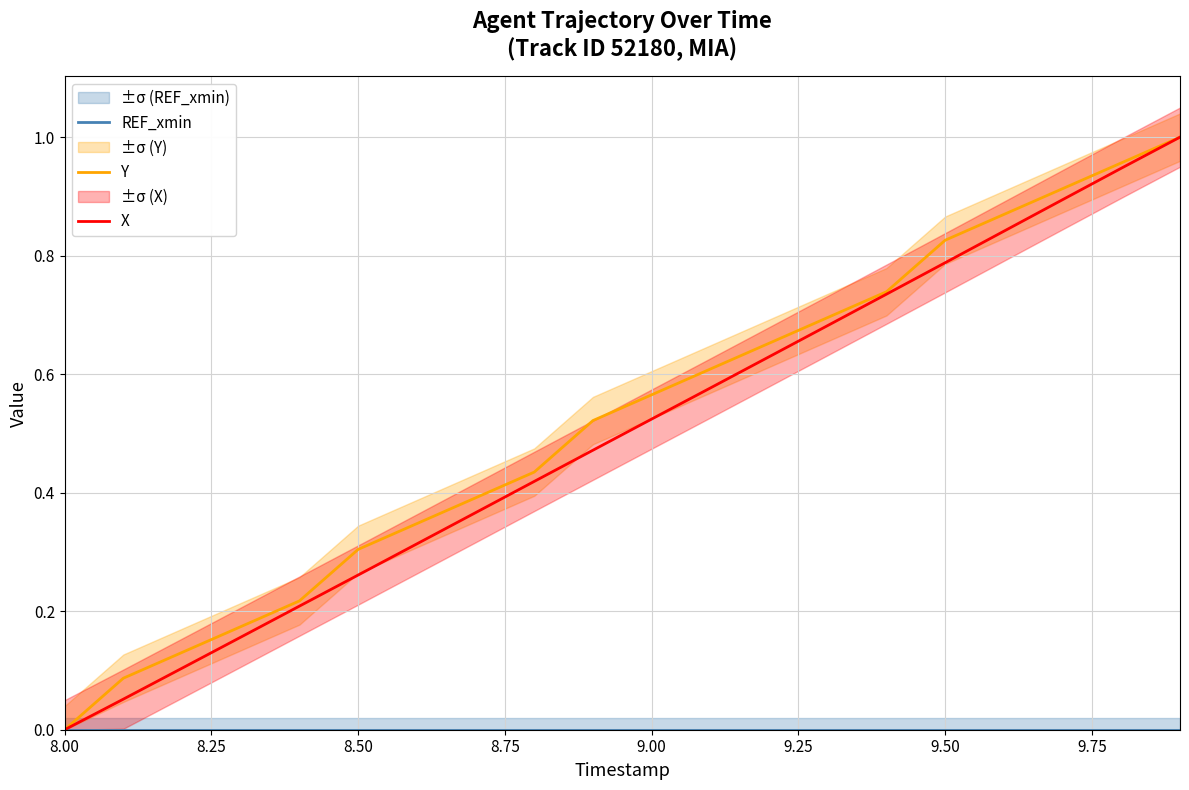

True or false: REF_xmin has more than 0 interior local peaks.

False